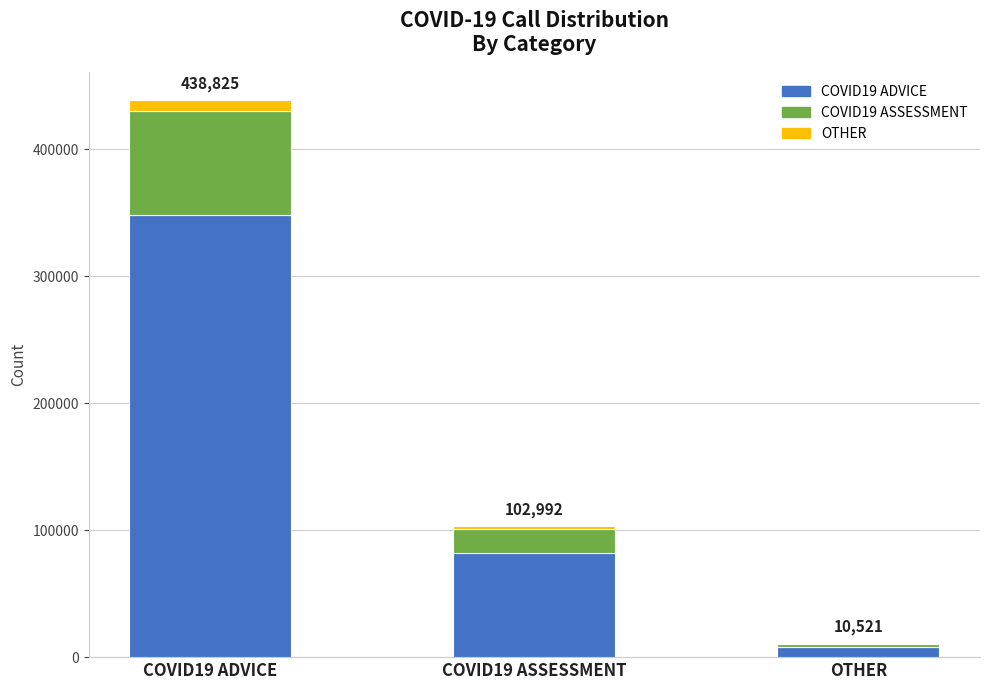

What are all the series names shown in the legend?

COVID19 ADVICE, COVID19 ASSESSMENT, OTHER